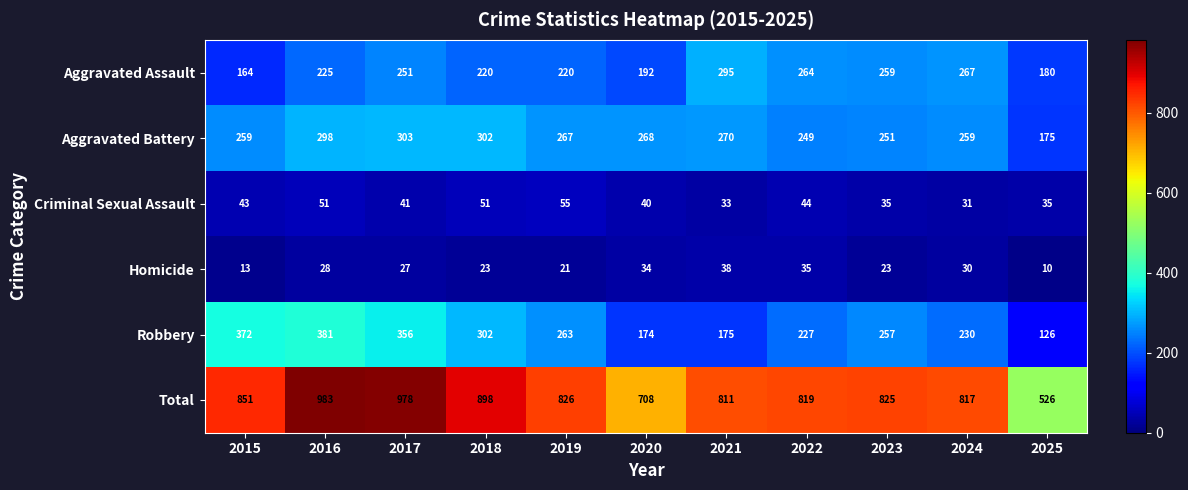

At how many categories does at least one series exceed 108?

11